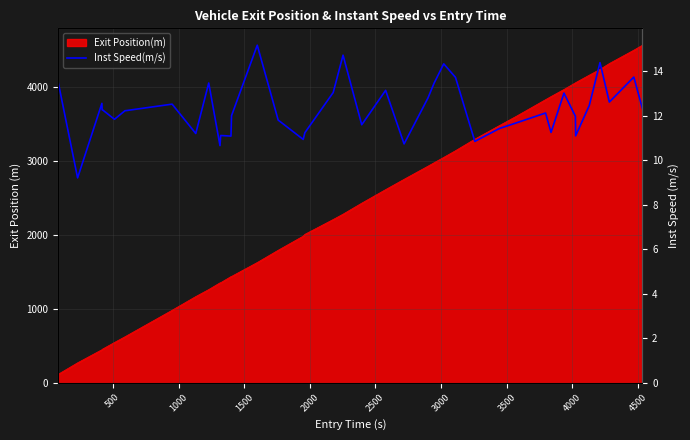

How many interior local peaks (higher than both neighbors) does the data have?

13